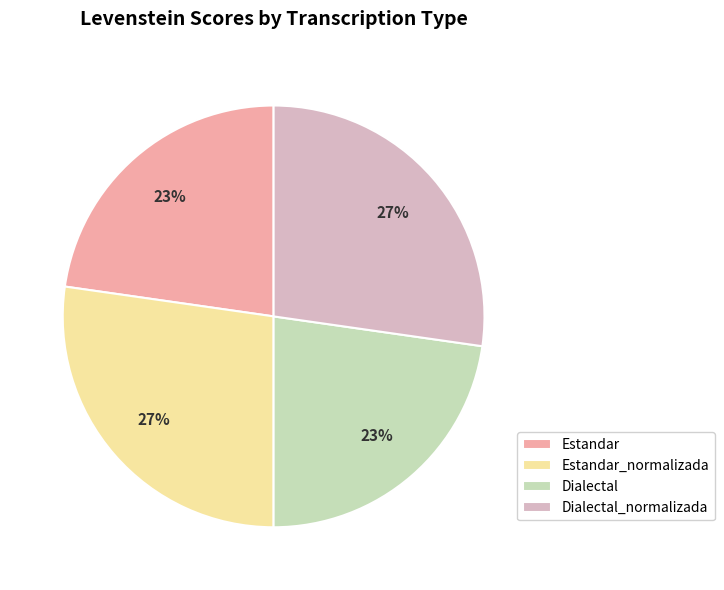

Is the sum of Dialectal_normalizada and Estandar_normalizada greater than half?

Yes